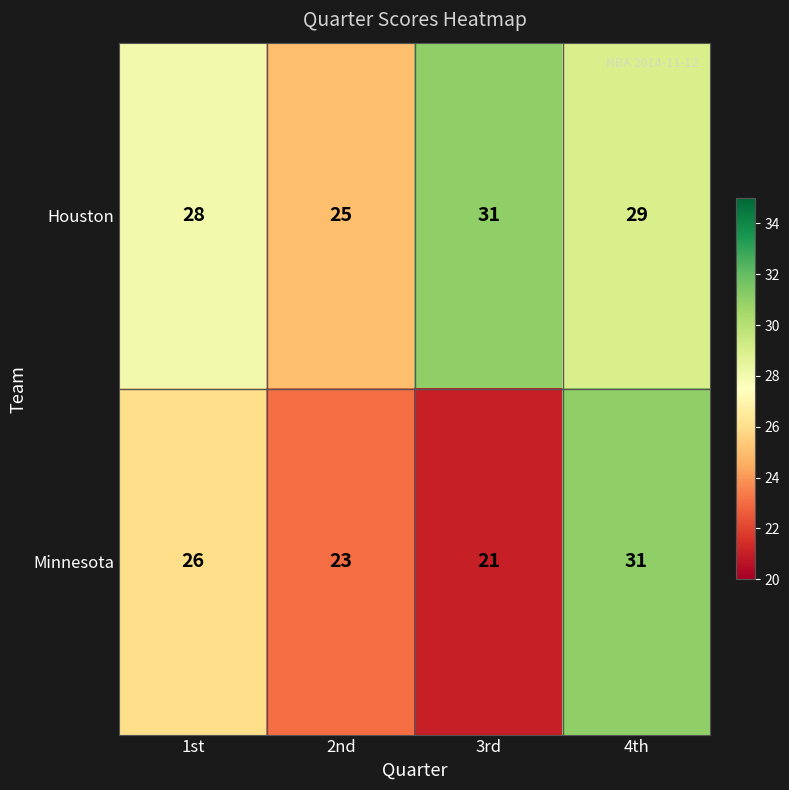

Reading left to right, what are all the values shown in this chart?

Houston: 28	25	31	29
Minnesota: 26	23	21	31